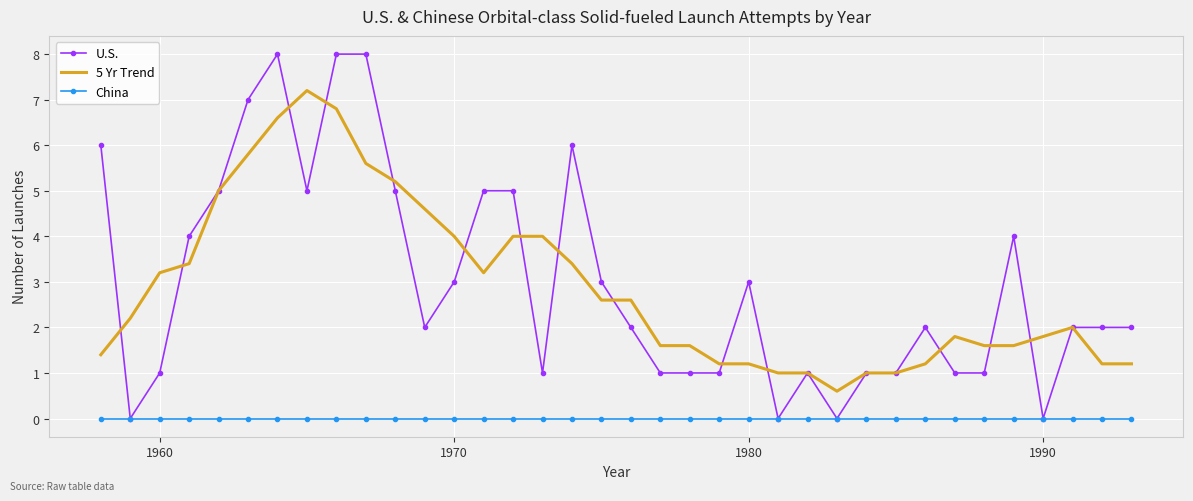

Count the number of data series in this chart.

3